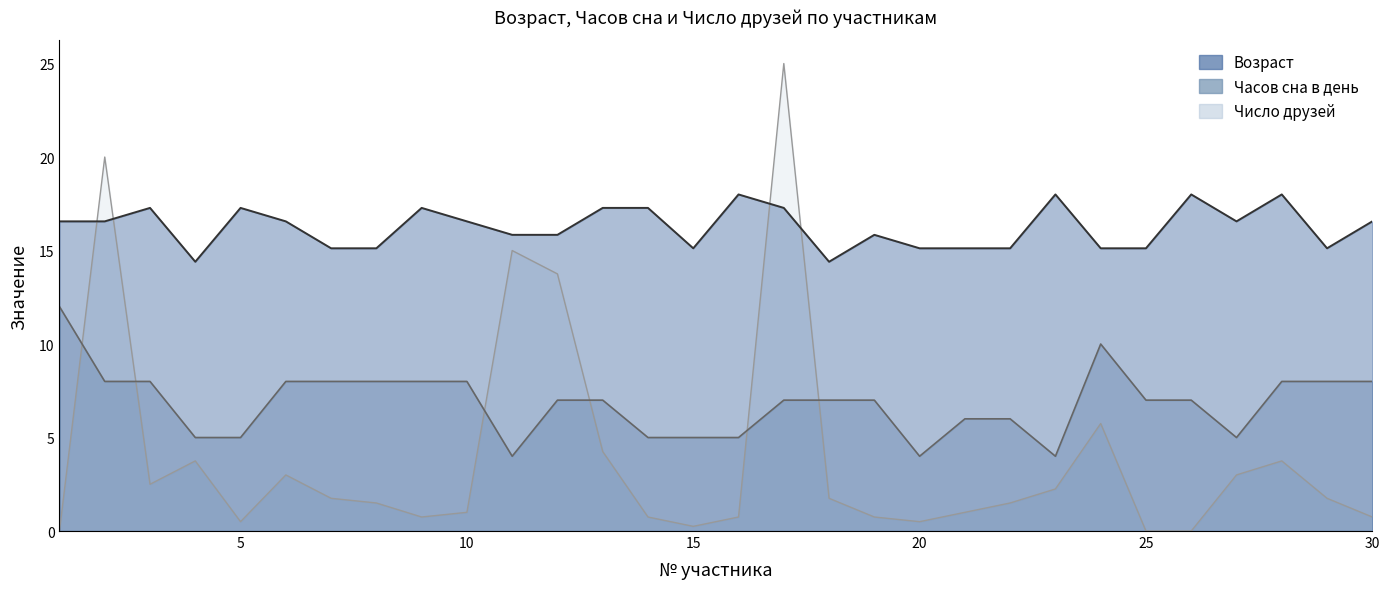

Between 4 and 11, which is larger?

11